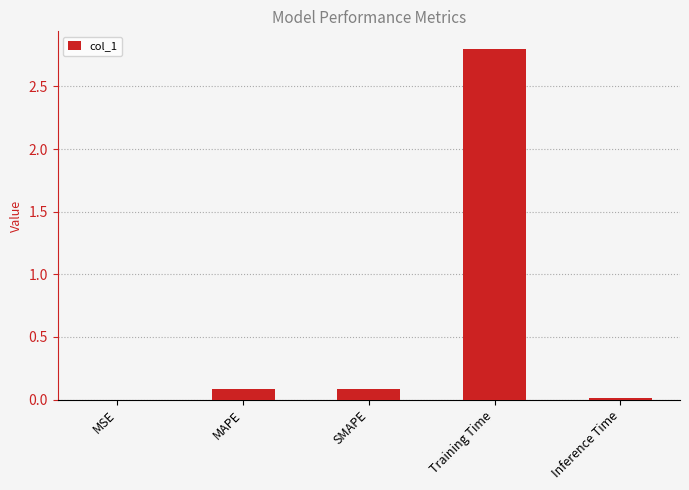

Which category has the highest value across all series?

Training Time